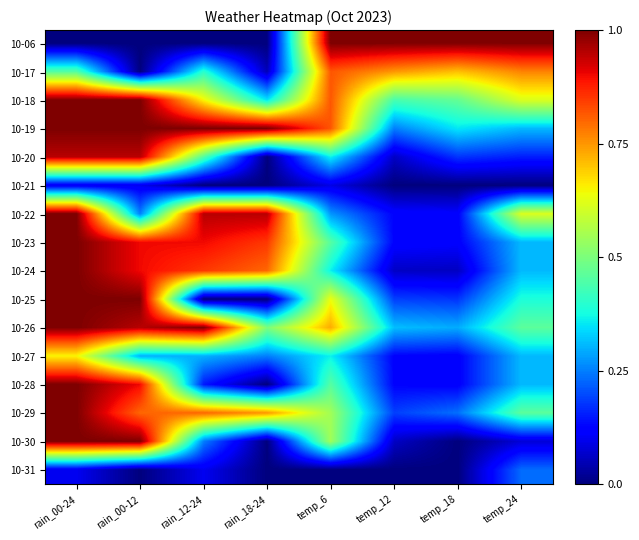

Rank the series at rain_00-12 from highest to lowest value.

10-18, 10-19, 10-25, 10-30, 10-20, 10-26, 10-23, 10-24, 10-28, 10-29, 10-27, 10-22, 10-21, 10-06, 10-17, 10-31